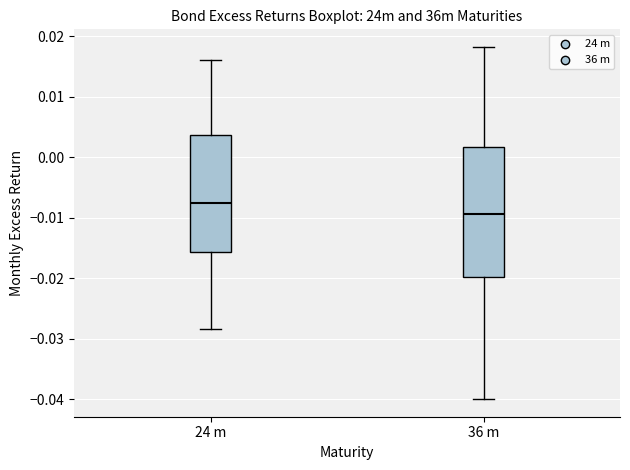

Reading left to right, read every box against the y-axis: the position of its median line, the range the box covers, and the ends of its whiskers. The values are not printed on the chart, so give them approximately, as read against the axis.

24 m: median -0.008, box -0.016 to 0.004, whiskers -0.028 to 0.016
36 m: median -0.009, box -0.020 to 0.002, whiskers -0.040 to 0.018